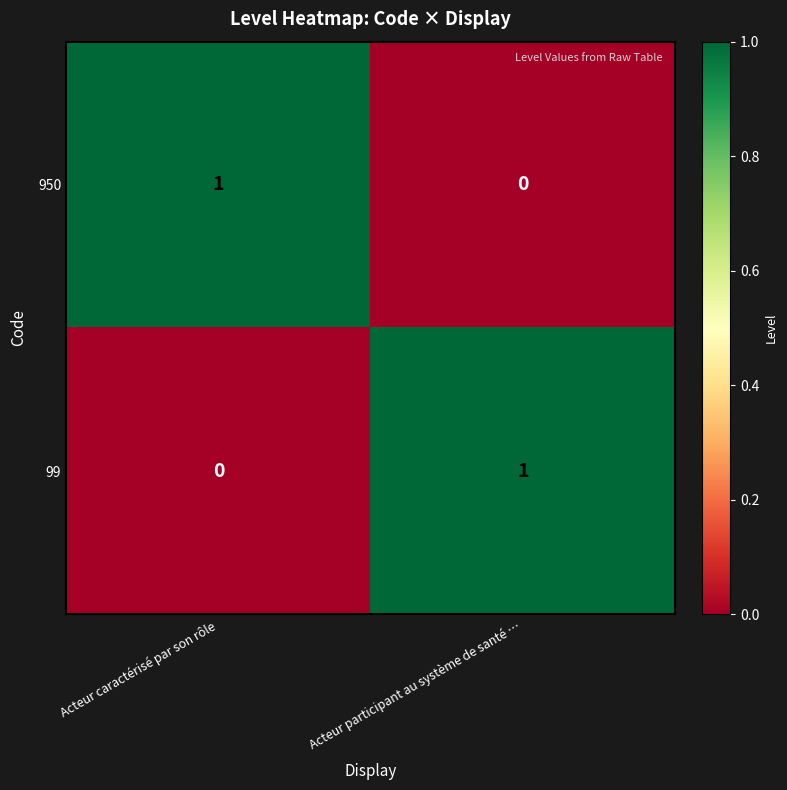

How many series are shown in this chart?

2